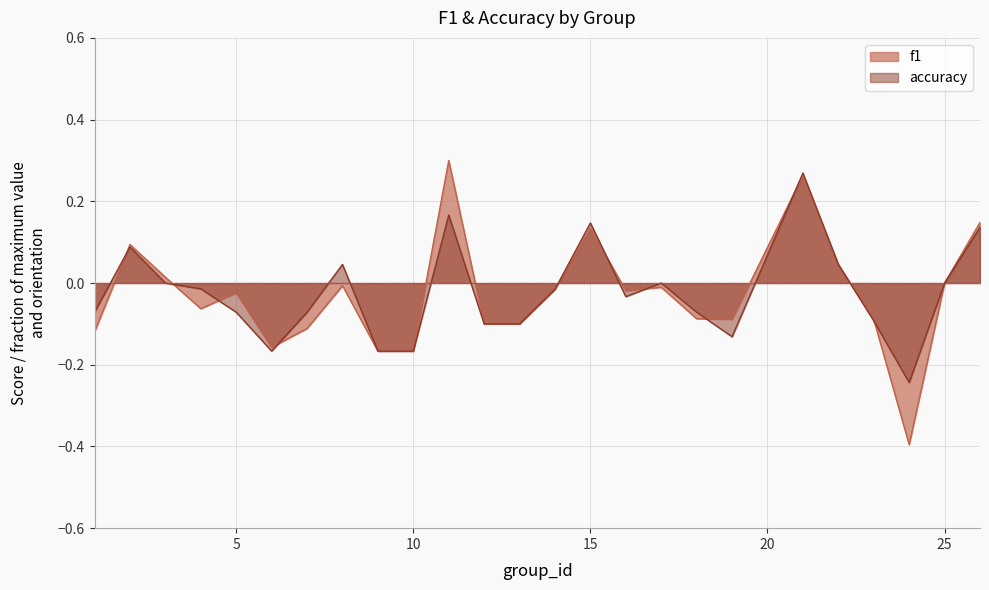

What is the value of the accuracy point at the 15th from the left?

0.1